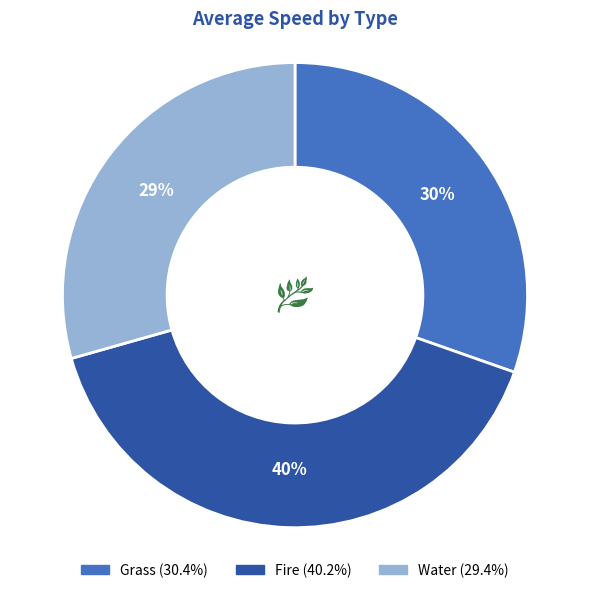

Do Grass and Fire together represent more than half of the pie?

Yes